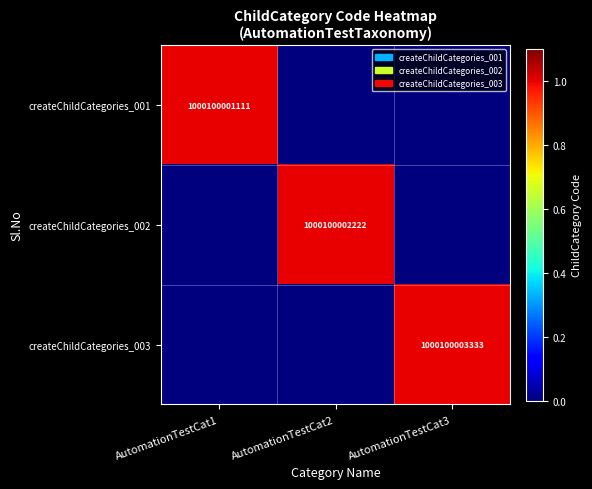

What is the difference between the highest and lowest values at AutomationTestCat2?

1000100002222